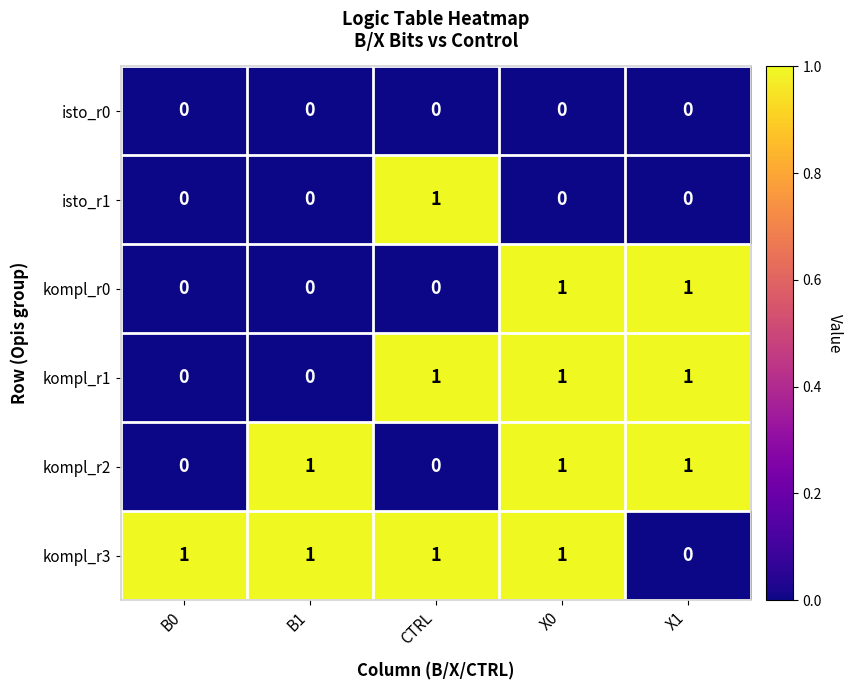

Which series has the largest total across all categories?

kompl_r3